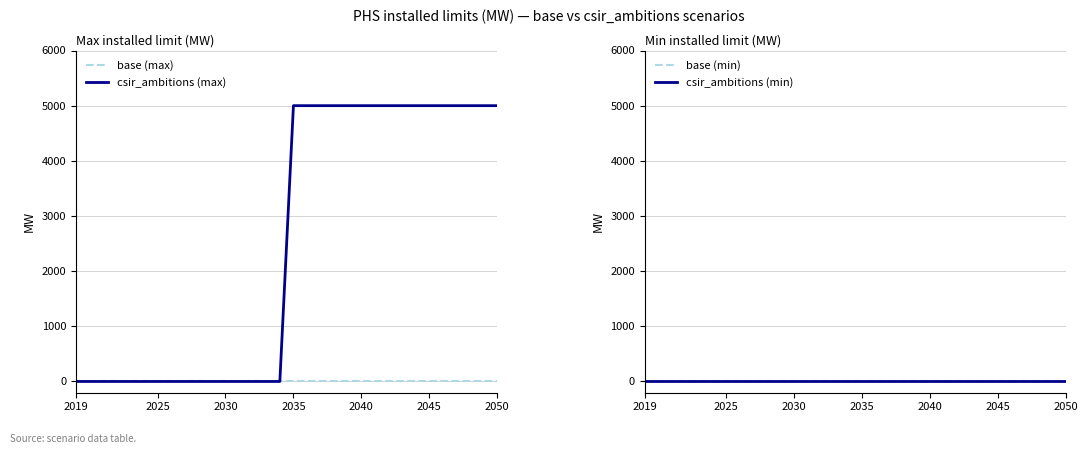

True or false: base (min) and csir_ambitions (max) intersect in this chart.

False